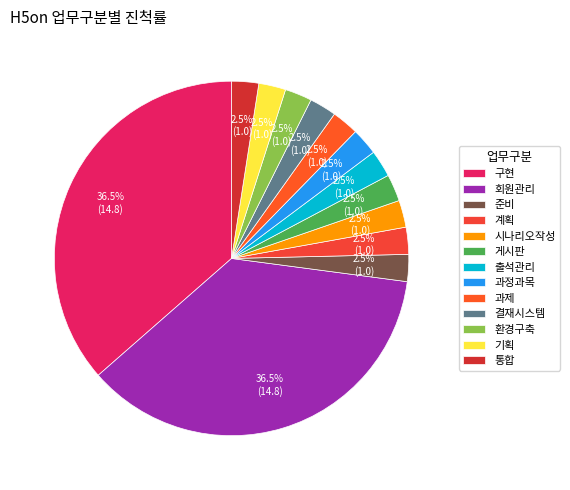

What is the smallest slice in the pie chart?

준비